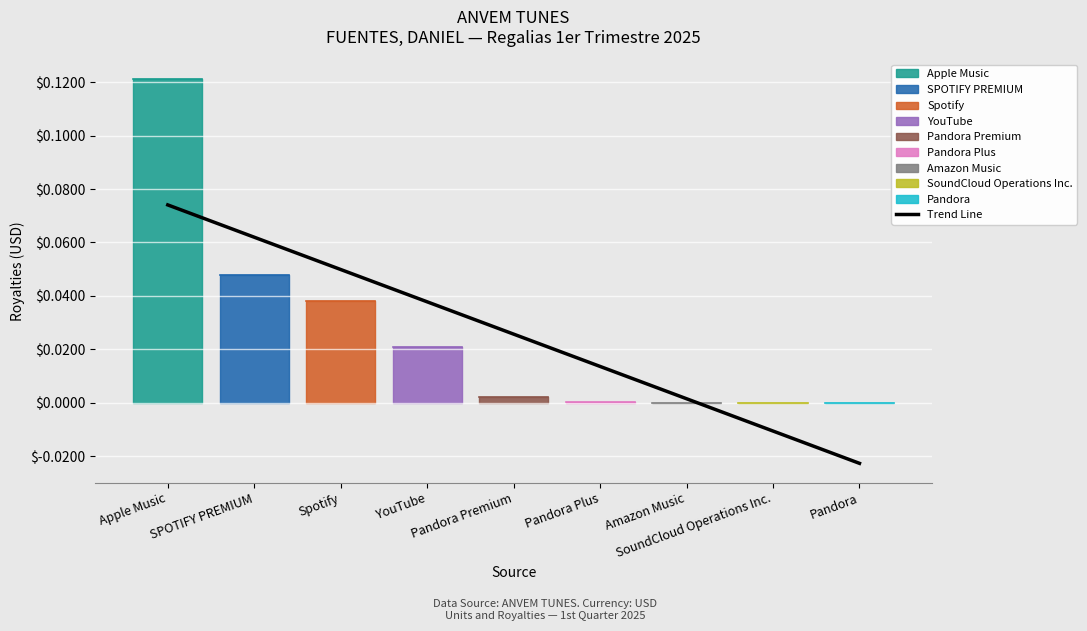

How many values are below zero?

2